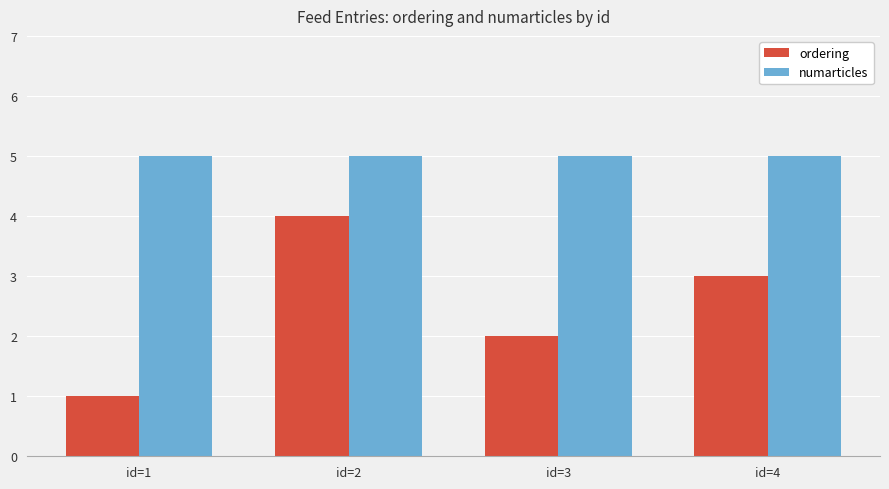

How many distinct data groups are displayed?

2